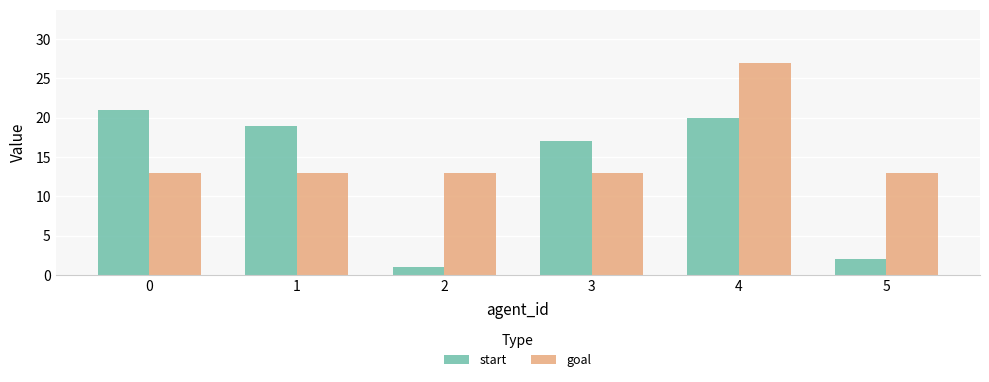

What is the difference between the highest and lowest values at 2?

12